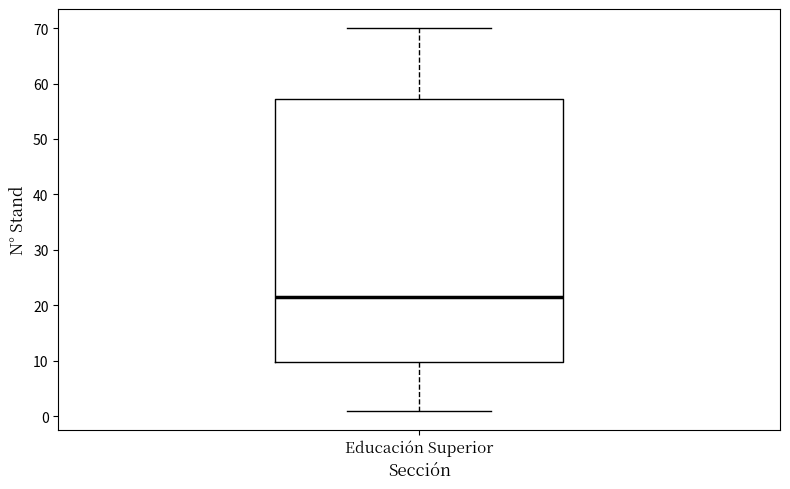

Read this box plot against the y-axis: the position of the median line, the range covered by the box, and the ends of both whiskers. The values are not printed on the chart, so give them approximately, as read against the axis.

median 22, box 10 to 57, whiskers 1 to 70